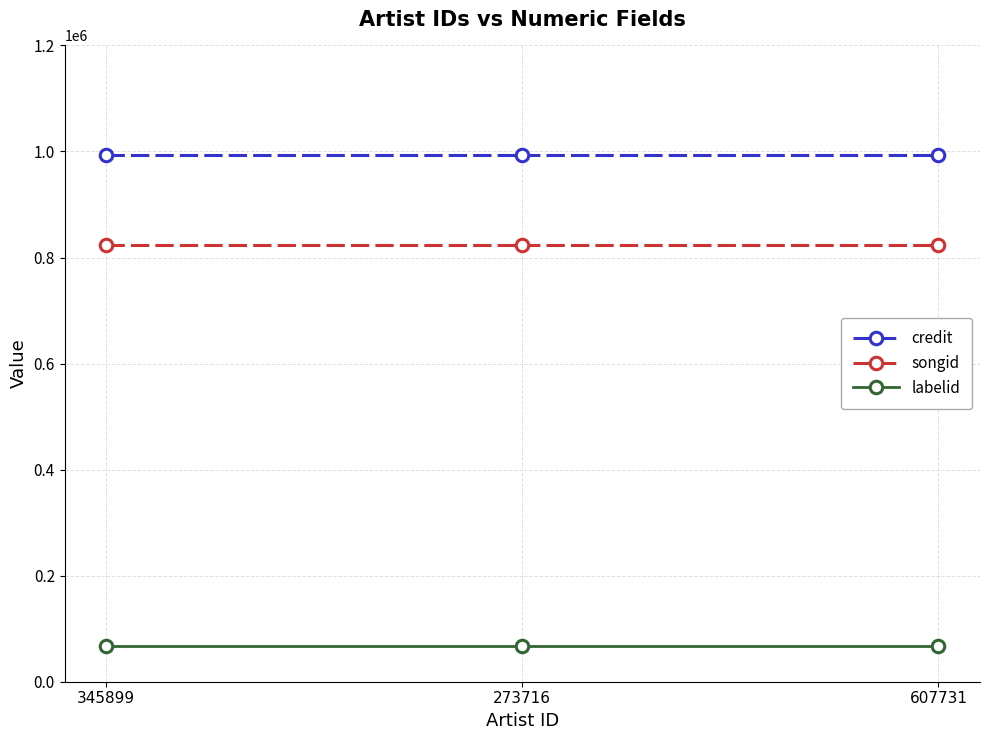

What is the minimum value for songid?

822781